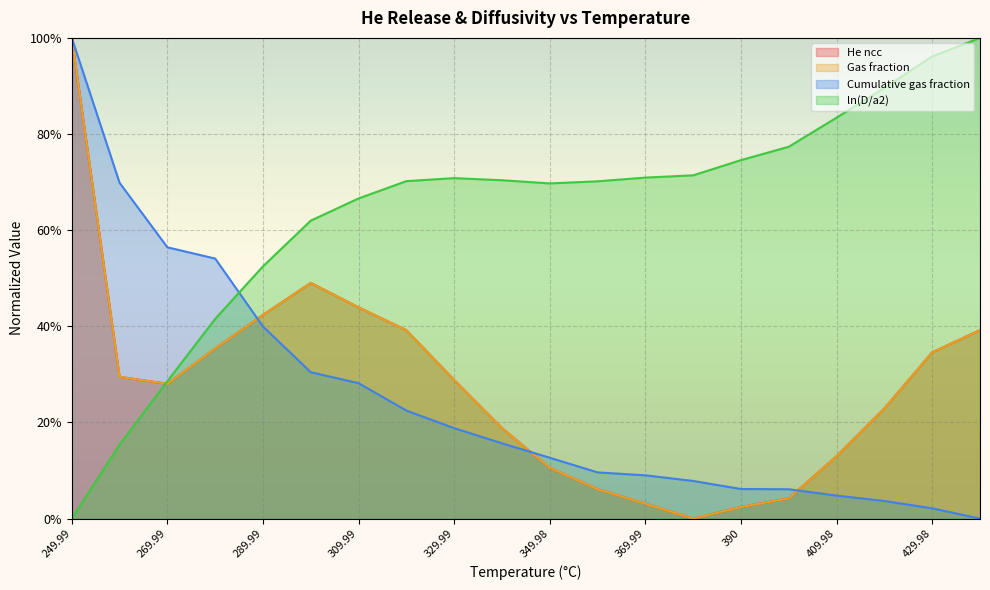

At 300, list the series in order from largest to smallest.

ln(D/a2), Gas fraction, He ncc, Cumulative gas fraction